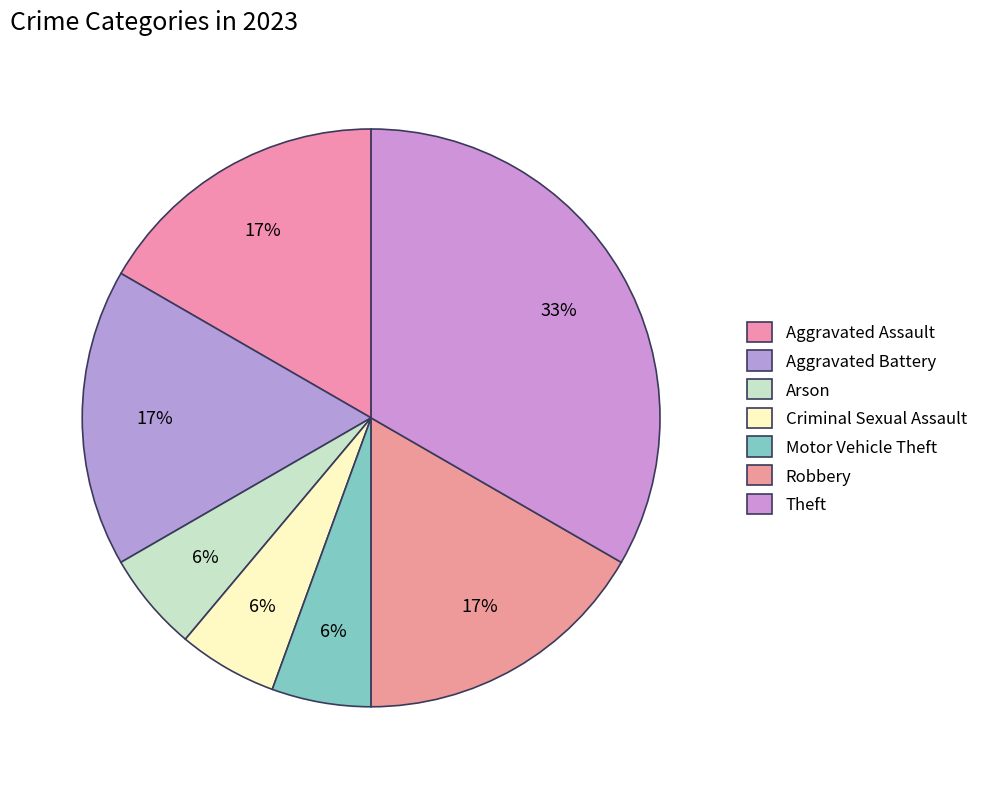

Is it true that Aggravated Assault is 17% of the pie?

True